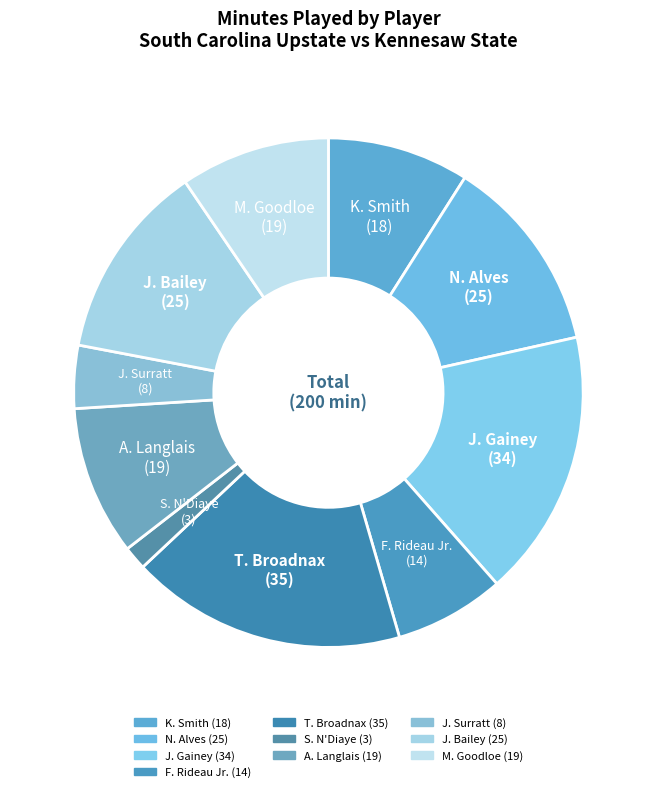

Is it true that J. Gainey is 10% of the pie?

False